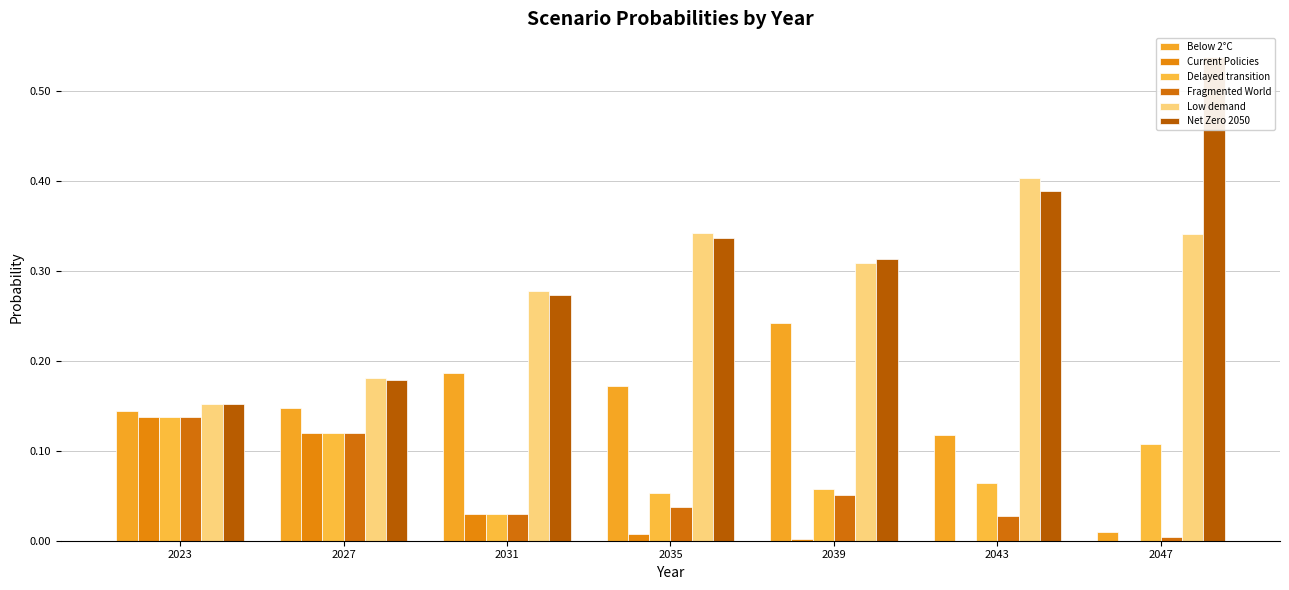

The Delayed transition series shows 0.1 at 2043. True or false?

False